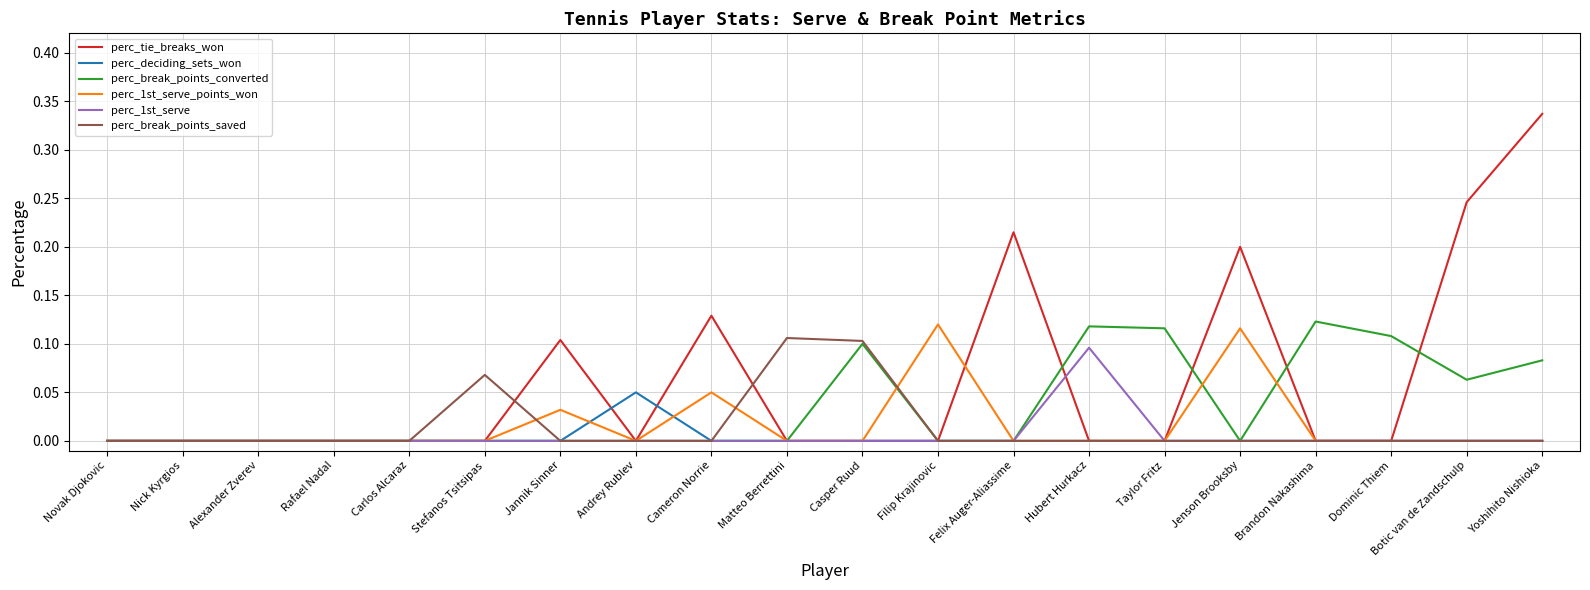

True or false: perc_tie_breaks_won and perc_break_points_converted intersect in this chart.

True